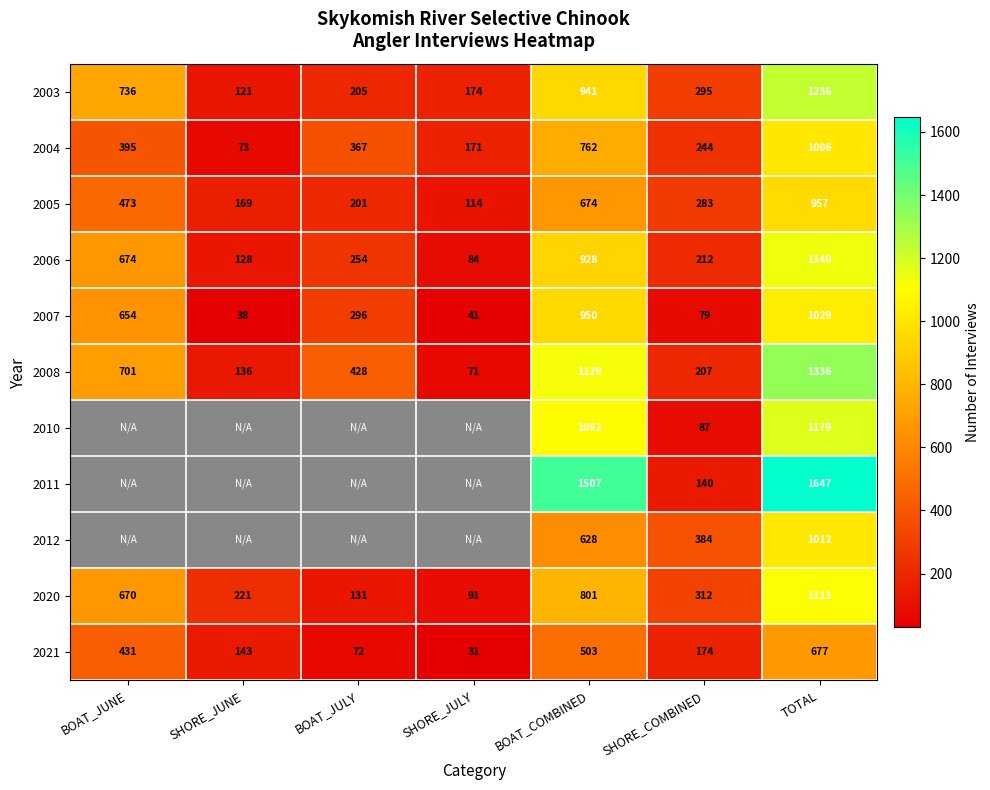

Which category has the lowest value in the 2004 series?

SHORE_JUNE